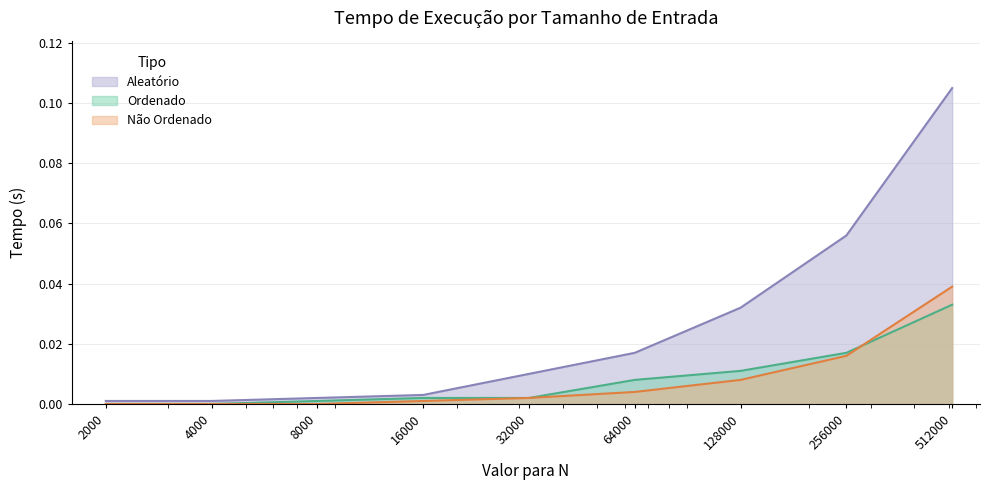

What is the sum of all Ordenado values?

0.1